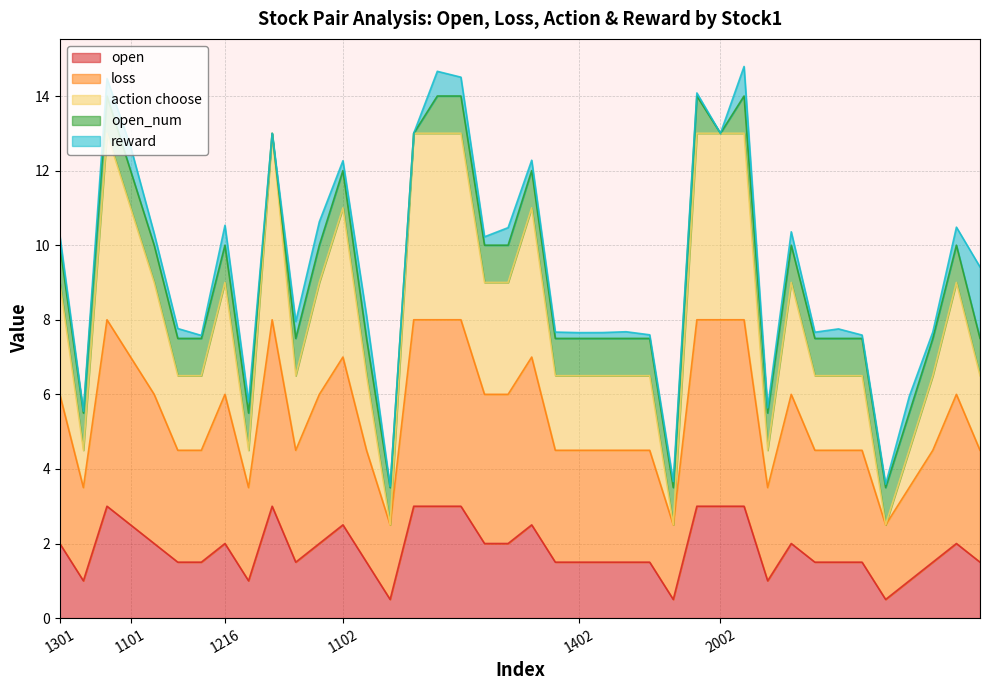

The open series shows 2.0 at 1216. True or false?

True